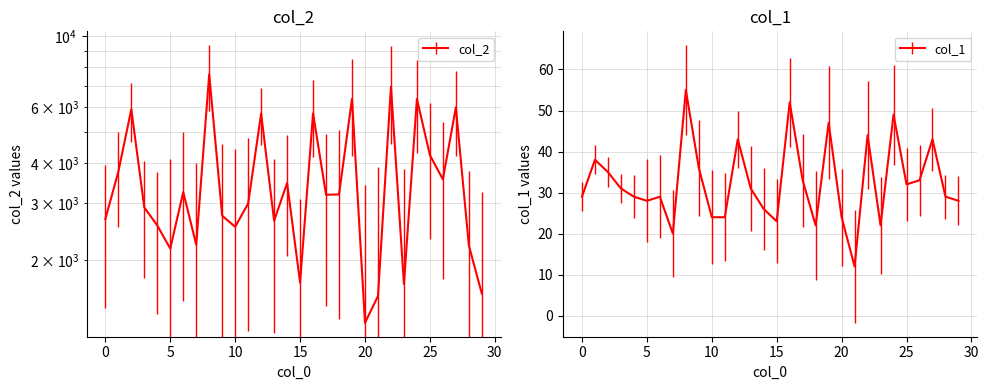

Rank the series by their average value, from lowest to highest.

col_1, col_2